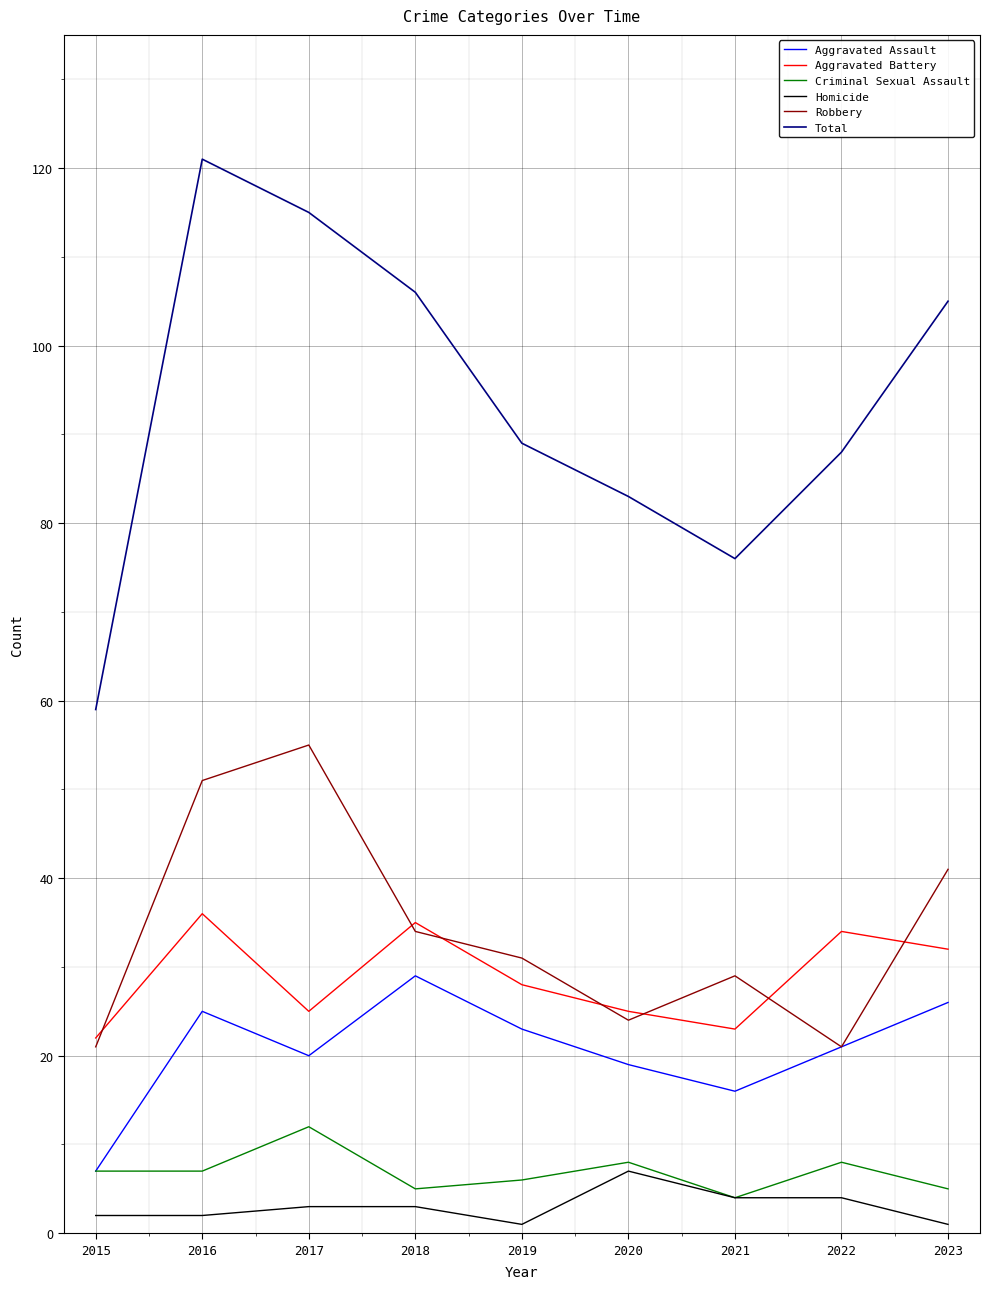

Between 2021 and 2023, which series saw the biggest shift?

Total